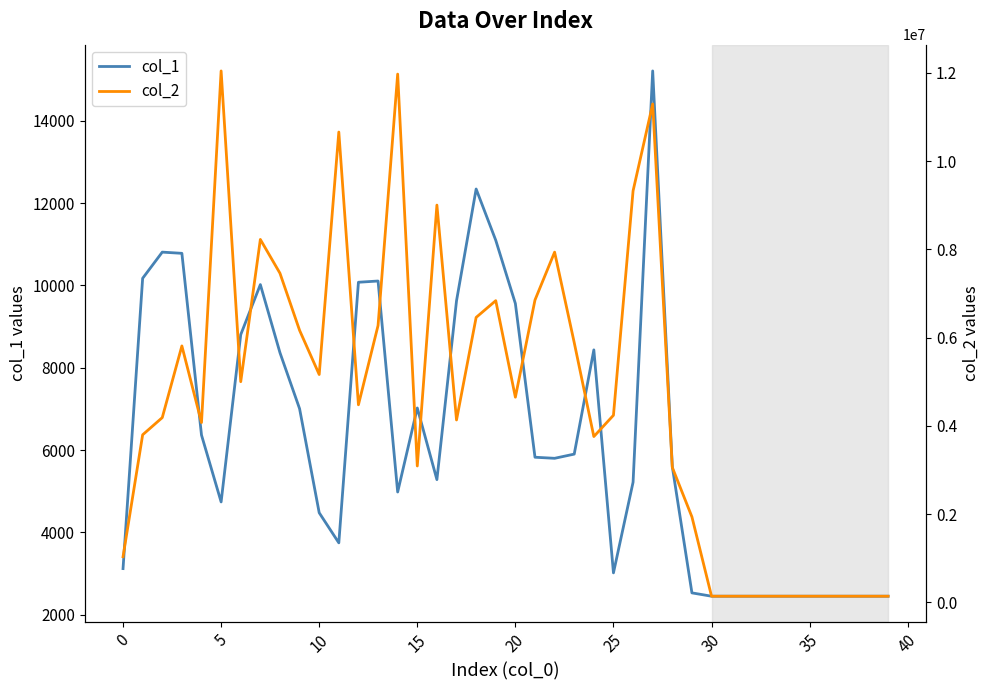

What is the label of the 10th point from the right?

30